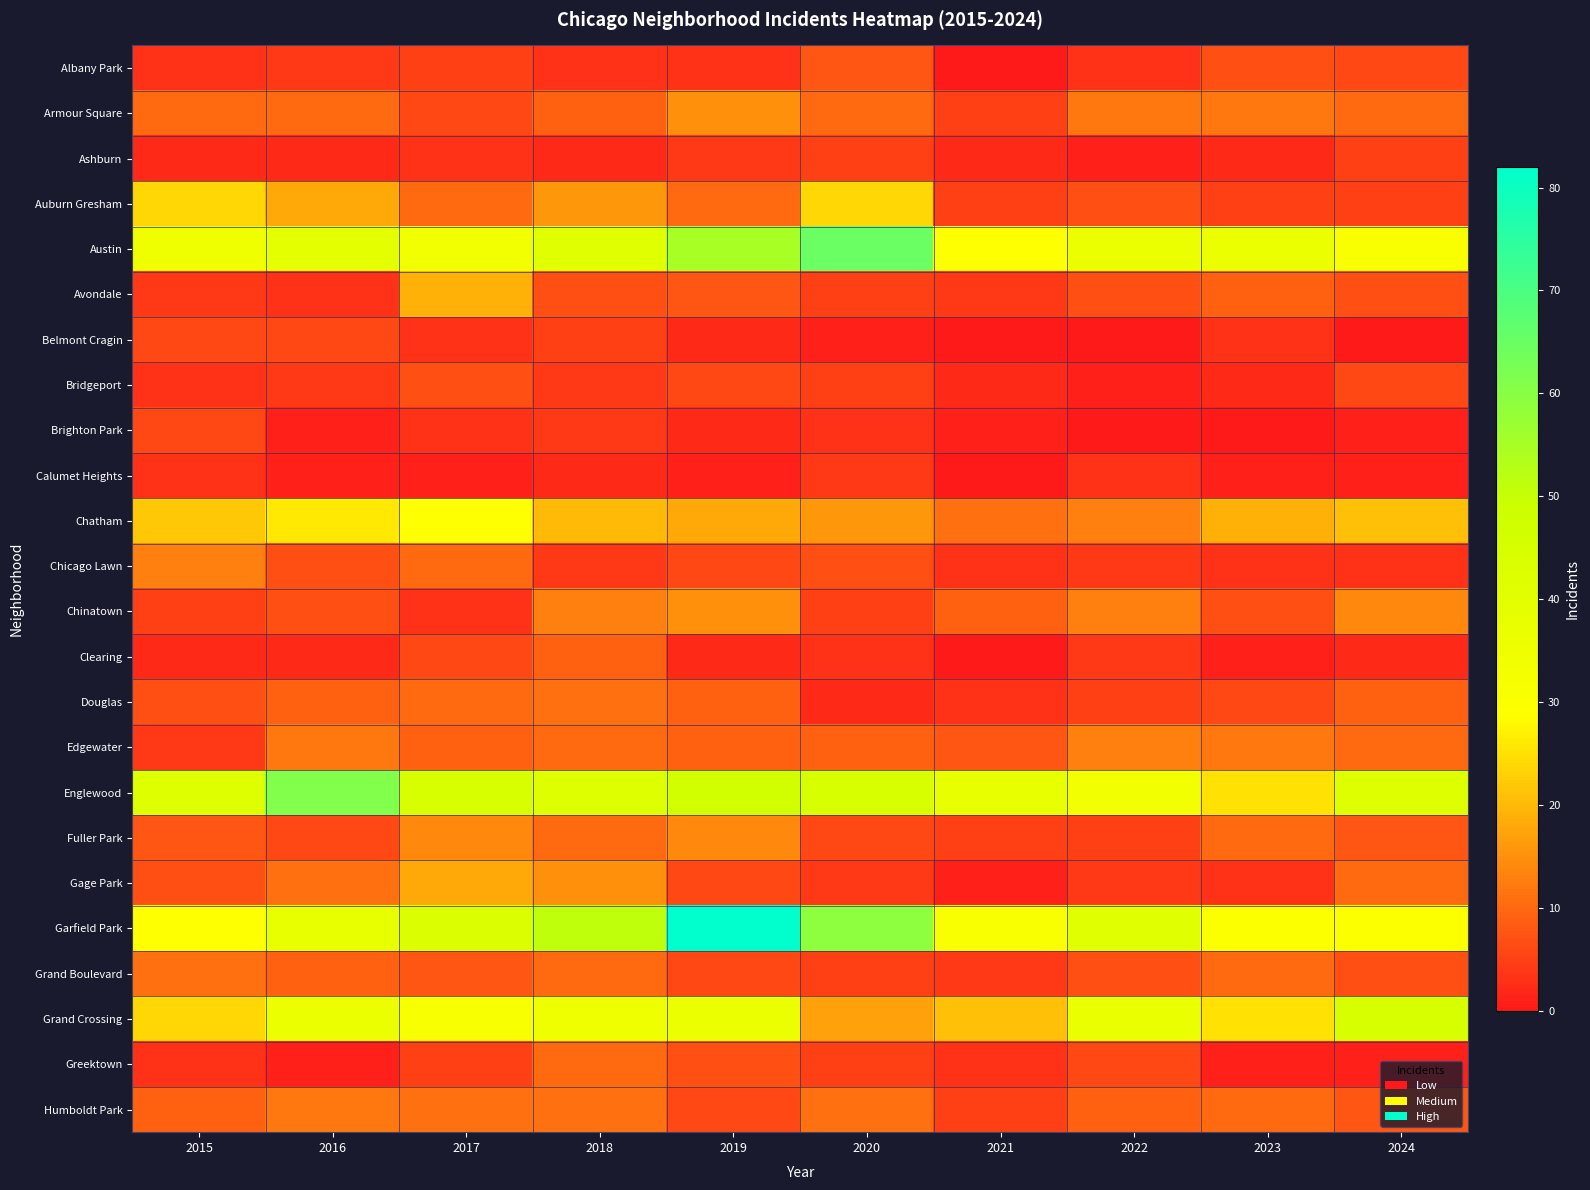

What is the total value across all series at 2020?

323